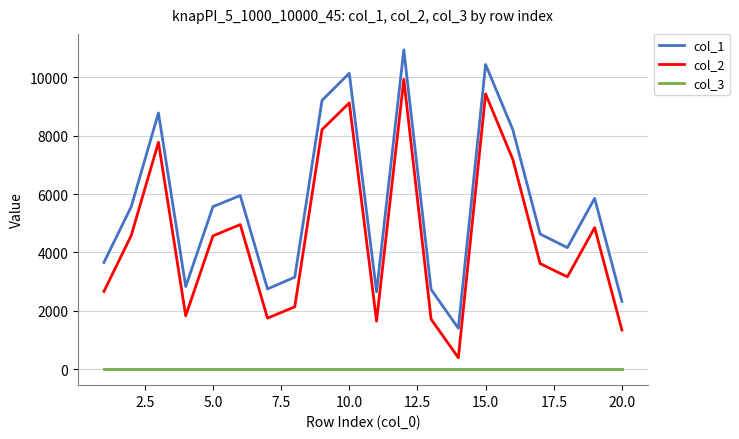

Which series has the widest spread of values?

col_1